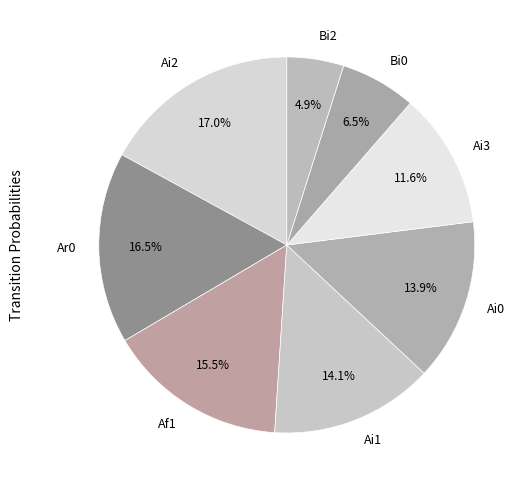

What is the ratio of the value at Af1 to the value at Bi2?

3.2